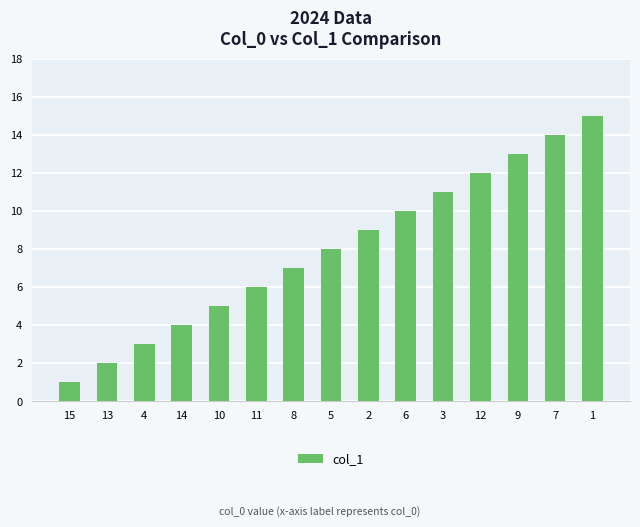

What is the average value?

8